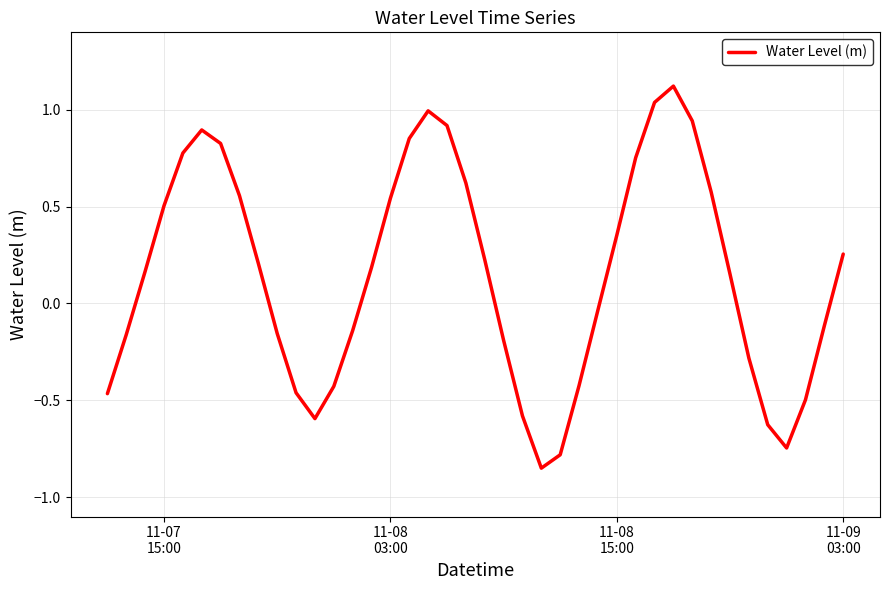

What is the greatest value displayed?

1.1